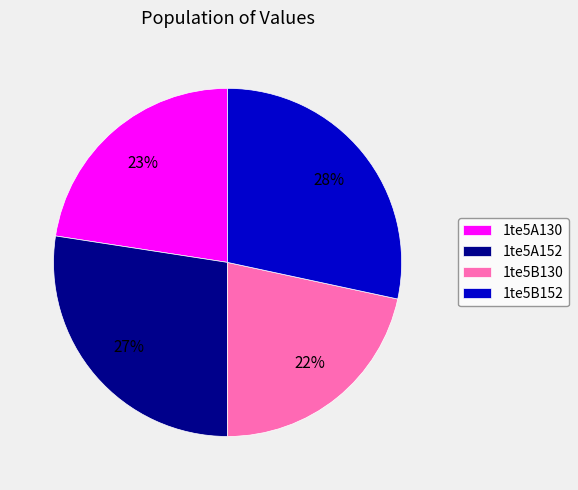

To the nearest percent, what is the difference between the 1te5B130 and 1te5A130 slice percentages?

1%